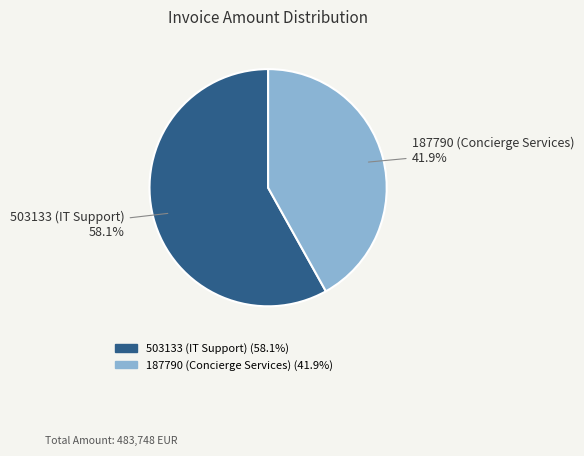

How many slices are in this pie chart?

2